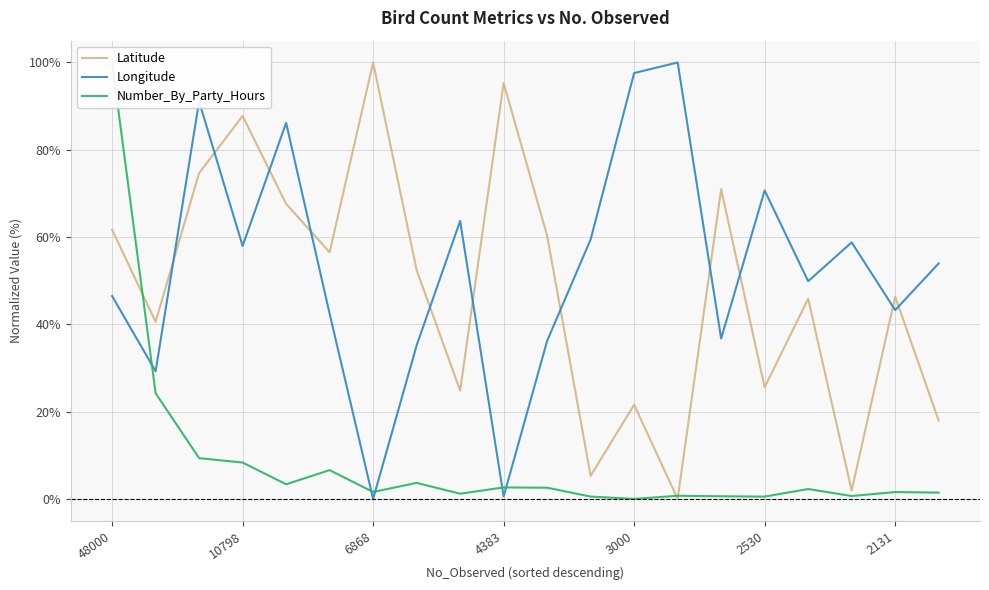

Reading right to left, list all the values displayed in this chart.

Latitude: 18.0	46.3	1.9	45.9	25.6	71.0	0.0	21.6	5.3	60.3	95.3	24.8	52.4	100.0	56.5	67.6	87.7	74.7	40.6	61.7
Longitude: 54.0	43.3	58.8	49.9	70.7	36.8	100.0	97.6	59.5	36.2	0.6	63.7	35.2	0.0	42.4	86.2	58.0	91.1	29.2	46.5
Number_By_Party_Hours: 1.4	1.6	0.7	2.3	0.5	0.6	0.7	0.0	0.5	2.6	2.6	1.2	3.7	1.6	6.6	3.3	8.3	9.3	24.2	100.0